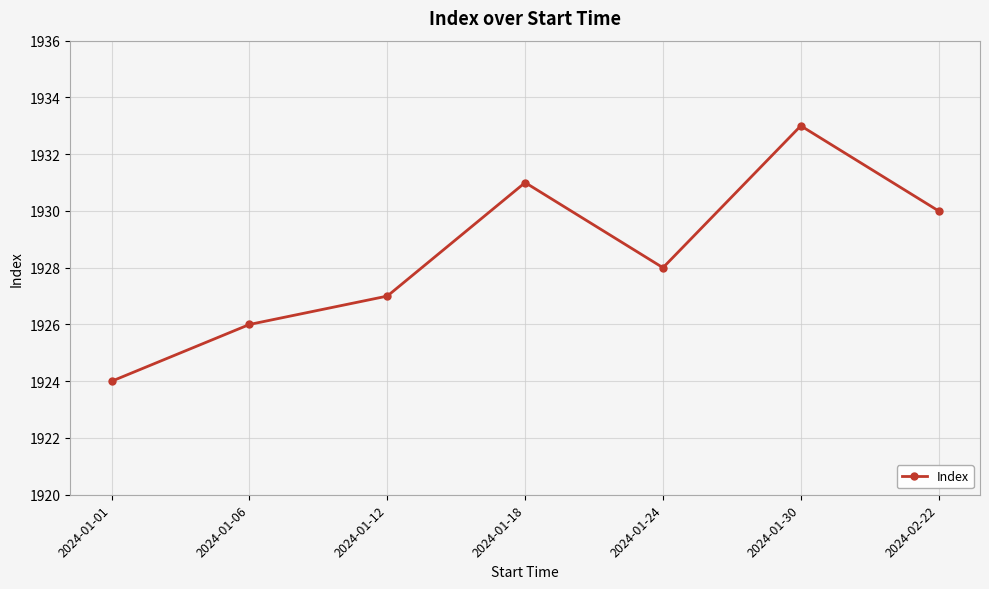

What value does the data have at 2024-01-12?

1927